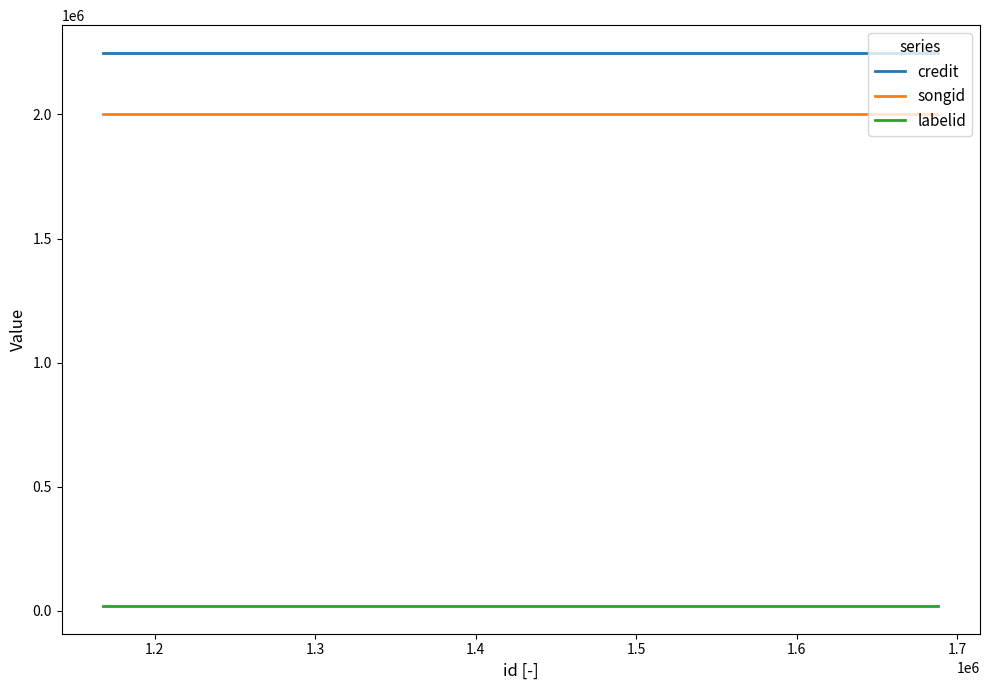

What is the highest value of the credit series?

2248400